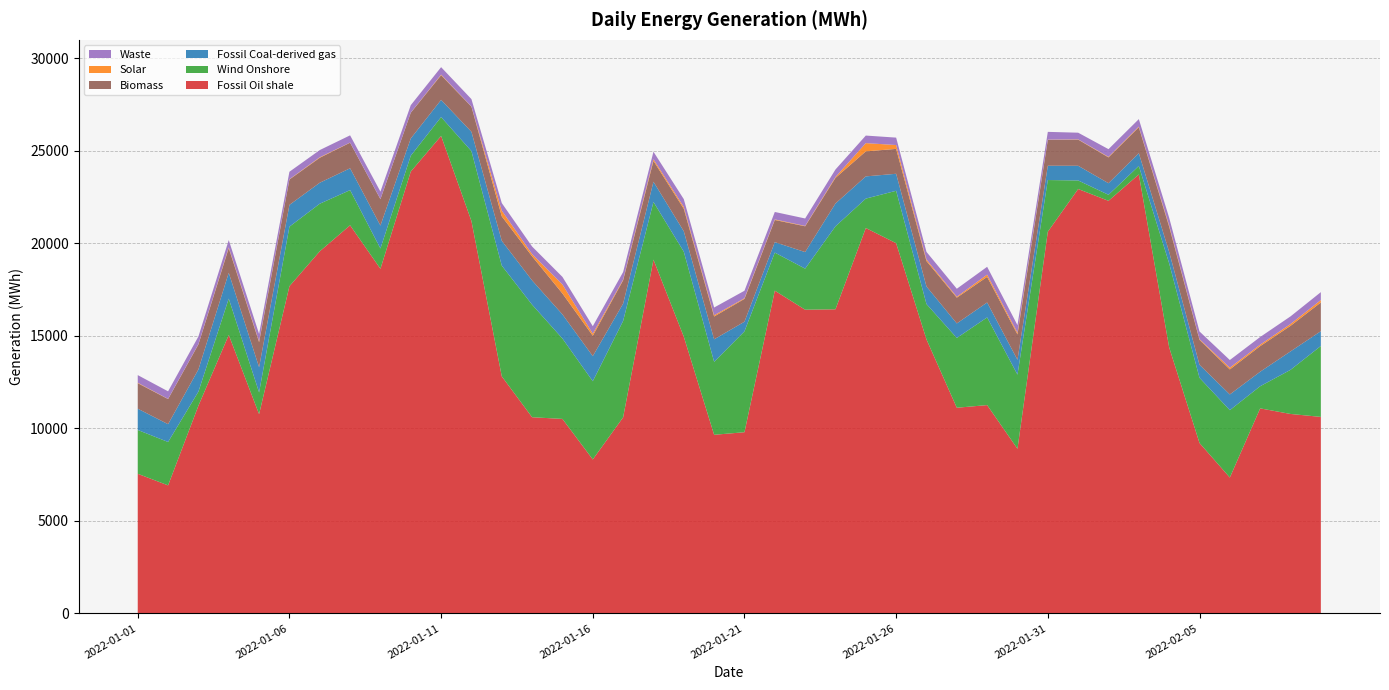

Reading left to right, transcribe all the data shown in this chart.

Fossil Oil shale: 2022-01-01=7546	2022-01-02=6920	2022-01-03=11227	2022-01-04=15050	2022-01-05=10770	2022-01-06=17685	2022-01-07=19573	2022-01-08=20979	2022-01-09=18627	2022-01-10=23883	2022-01-11=25810	2022-01-12=21209	2022-01-13=12813	2022-01-14=10603	2022-01-15=10512	2022-01-16=8321	2022-01-17=10597	2022-01-18=19121	2022-01-19=14958	2022-01-20=9654	2022-01-21=9793	2022-01-22=17445	2022-01-23=16416	2022-01-24=16438	2022-01-25=20832	2022-01-26=20011	2022-01-27=14811	2022-01-28=11116	2022-01-29=11259	2022-01-30=8897	2022-01-31=20632	2022-02-01=22940	2022-02-02=22301	2022-02-03=23728	2022-02-04=14380	2022-02-05=9211	2022-02-06=7344	2022-02-07=11082	2022-02-08=10780	2022-02-09=10621
Wind Onshore: 2022-01-01=2369	2022-01-02=2345	2022-01-03=760	2022-01-04=1966	2022-01-05=1176	2022-01-06=3219	2022-01-07=2572	2022-01-08=1901	2022-01-09=1098	2022-01-10=858	2022-01-11=1019	2022-01-12=3779	2022-01-13=5986	2022-01-14=6084	2022-01-15=4345	2022-01-16=4228	2022-01-17=5212	2022-01-18=3120	2022-01-19=4595	2022-01-20=3944	2022-01-21=5453	2022-01-22=2058	2022-01-23=2220	2022-01-24=4486	2022-01-25=1589	2022-01-26=2833	2022-01-27=1911	2022-01-28=3773	2022-01-29=4740	2022-01-30=4008	2022-01-31=2793	2022-02-01=462	2022-02-02=327	2022-02-03=459	2022-02-04=4540	2022-02-05=3523	2022-02-06=3641	2022-02-07=1197	2022-02-08=2384	2022-02-09=3834
Fossil Coal-derived gas: 2022-01-01=1150	2022-01-02=962	2022-01-03=1200	2022-01-04=1394	2022-01-05=1360	2022-01-06=1177	2022-01-07=1134	2022-01-08=1181	2022-01-09=1239	2022-01-10=932	2022-01-11=928	2022-01-12=1045	2022-01-13=1342	2022-01-14=1310	2022-01-15=1304	2022-01-16=1357	2022-01-17=935	2022-01-18=1092	2022-01-19=1103	2022-01-20=1217	2022-01-21=520	2022-01-22=564	2022-01-23=895	2022-01-24=1233	2022-01-25=1201	2022-01-26=919	2022-01-27=949	2022-01-28=785	2022-01-29=807	2022-01-30=803	2022-01-31=773	2022-02-01=794	2022-02-02=625	2022-02-03=690	2022-02-04=619	2022-02-05=704	2022-02-06=850	2022-02-07=784	2022-02-08=997	2022-02-09=799
Biomass: 2022-01-01=1378	2022-01-02=1358	2022-01-03=1353	2022-01-04=1332	2022-01-05=1356	2022-01-06=1372	2022-01-07=1349	2022-01-08=1382	2022-01-09=1426	2022-01-10=1391	2022-01-11=1335	2022-01-12=1359	2022-01-13=1321	2022-01-14=1303	2022-01-15=1130	2022-01-16=1101	2022-01-17=1259	2022-01-18=1128	2022-01-19=1216	2022-01-20=1233	2022-01-21=1234	2022-01-22=1199	2022-01-23=1394	2022-01-24=1385	2022-01-25=1353	2022-01-26=1346	2022-01-27=1375	2022-01-28=1393	2022-01-29=1385	2022-01-30=1370	2022-01-31=1394	2022-02-01=1414	2022-02-02=1396	2022-02-03=1400	2022-02-04=1365	2022-02-05=1349	2022-02-06=1352	2022-02-07=1384	2022-02-08=1382	2022-02-09=1552
Solar: 2022-01-01=24	2022-01-02=9	2022-01-03=14	2022-01-04=44	2022-01-05=43	2022-01-06=15	2022-01-07=29	2022-01-08=8	2022-01-09=9	2022-01-10=7	2022-01-11=30	2022-01-12=9	2022-01-13=311	2022-01-14=121	2022-01-15=487	2022-01-16=115	2022-01-17=39	2022-01-18=90	2022-01-19=99	2022-01-20=68	2022-01-21=36	2022-01-22=31	2022-01-23=21	2022-01-24=47	2022-01-25=446	2022-01-26=208	2022-01-27=82	2022-01-28=50	2022-01-29=121	2022-01-30=91	2022-01-31=15	2022-02-01=15	2022-02-02=28	2022-02-03=35	2022-02-04=67	2022-02-05=35	2022-02-06=96	2022-02-07=80	2022-02-08=100	2022-02-09=132
Waste: 2022-01-01=413	2022-01-02=409	2022-01-03=415	2022-01-04=394	2022-01-05=400	2022-01-06=404	2022-01-07=388	2022-01-08=390	2022-01-09=401	2022-01-10=401	2022-01-11=405	2022-01-12=398	2022-01-13=408	2022-01-14=409	2022-01-15=410	2022-01-16=402	2022-01-17=409	2022-01-18=405	2022-01-19=421	2022-01-20=418	2022-01-21=404	2022-01-22=402	2022-01-23=401	2022-01-24=406	2022-01-25=408	2022-01-26=401	2022-01-27=413	2022-01-28=431	2022-01-29=423	2022-01-30=411	2022-01-31=422	2022-02-01=359	2022-02-02=417	2022-02-03=406	2022-02-04=417	2022-02-05=417	2022-02-06=412	2022-02-07=413	2022-02-08=411	2022-02-09=427